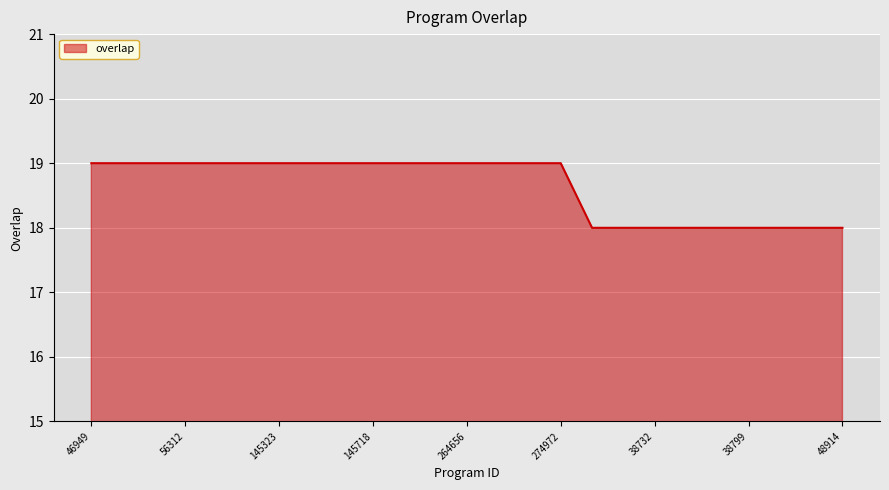

What is the maximum value shown in the chart?

19